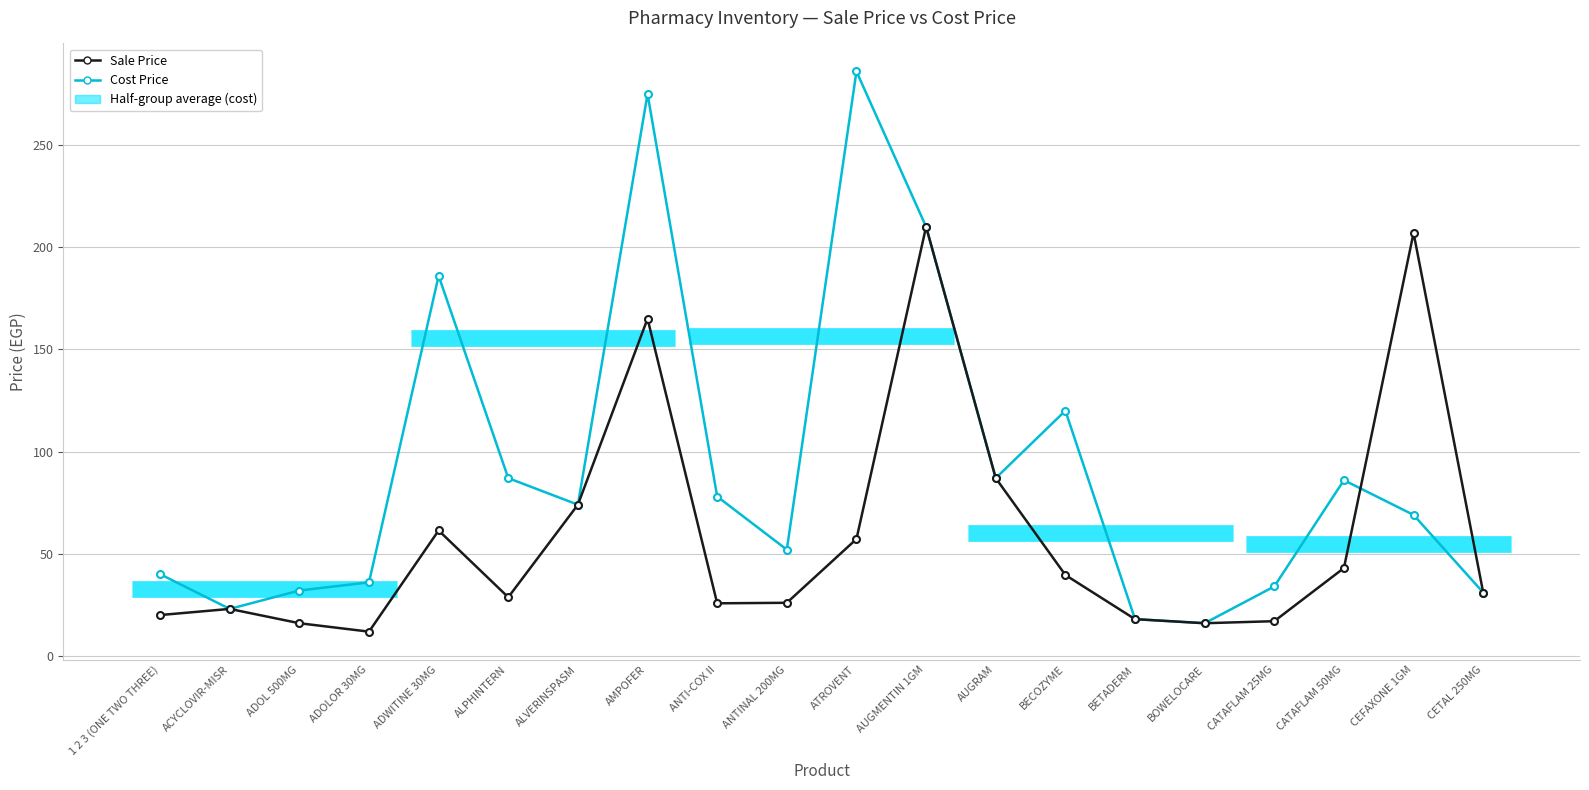

Is it true that Cost Price equals 132.3 at ANTI-COX II?

False